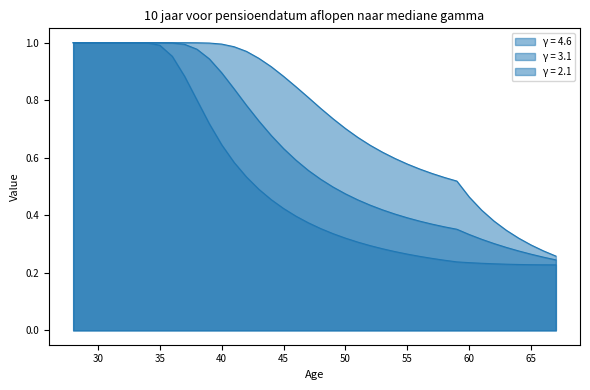

Count the number of categories in the chart.

40